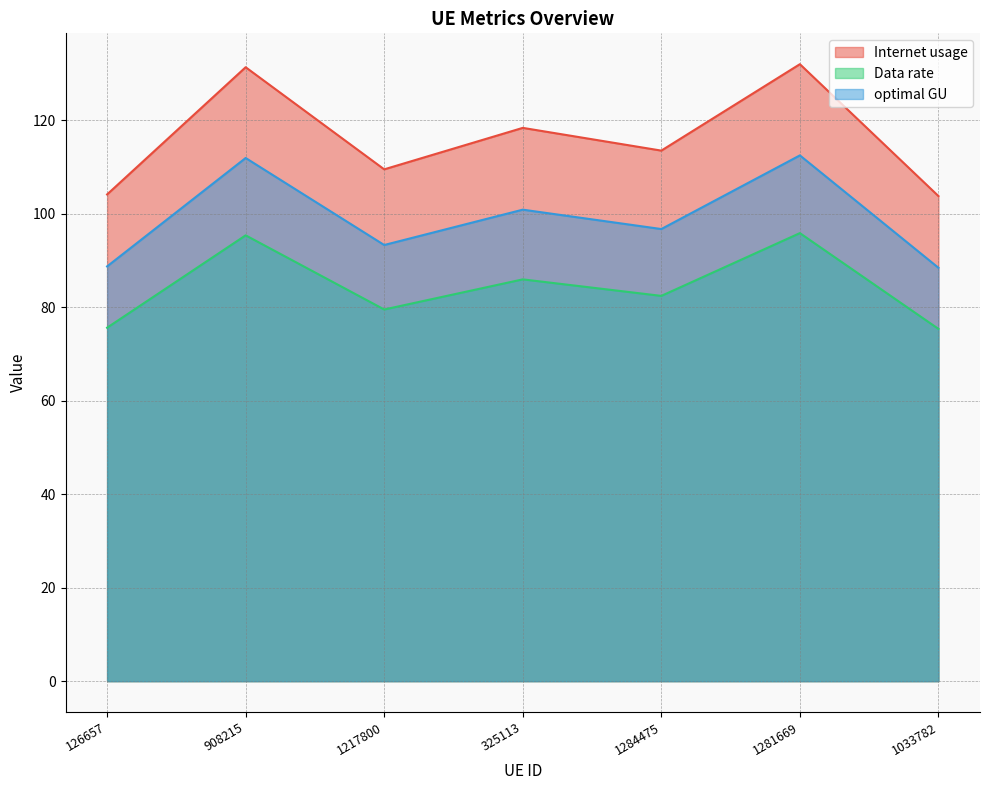

Where is optimal GU nearest to the value 85?

325113